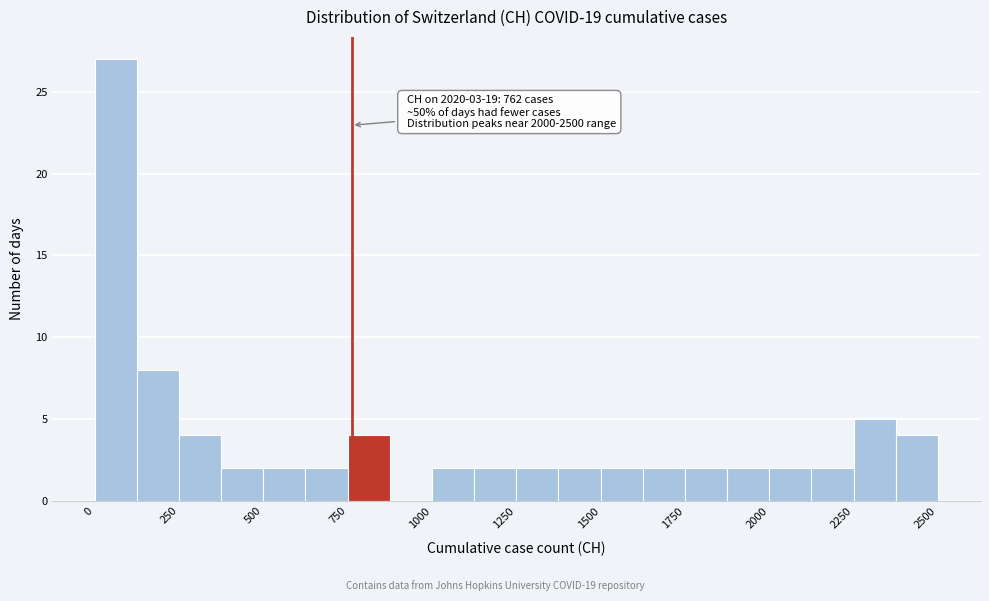

Around what value on the x-axis is the tallest bar? Give the approximate position of its centre, as read against the axis.

50